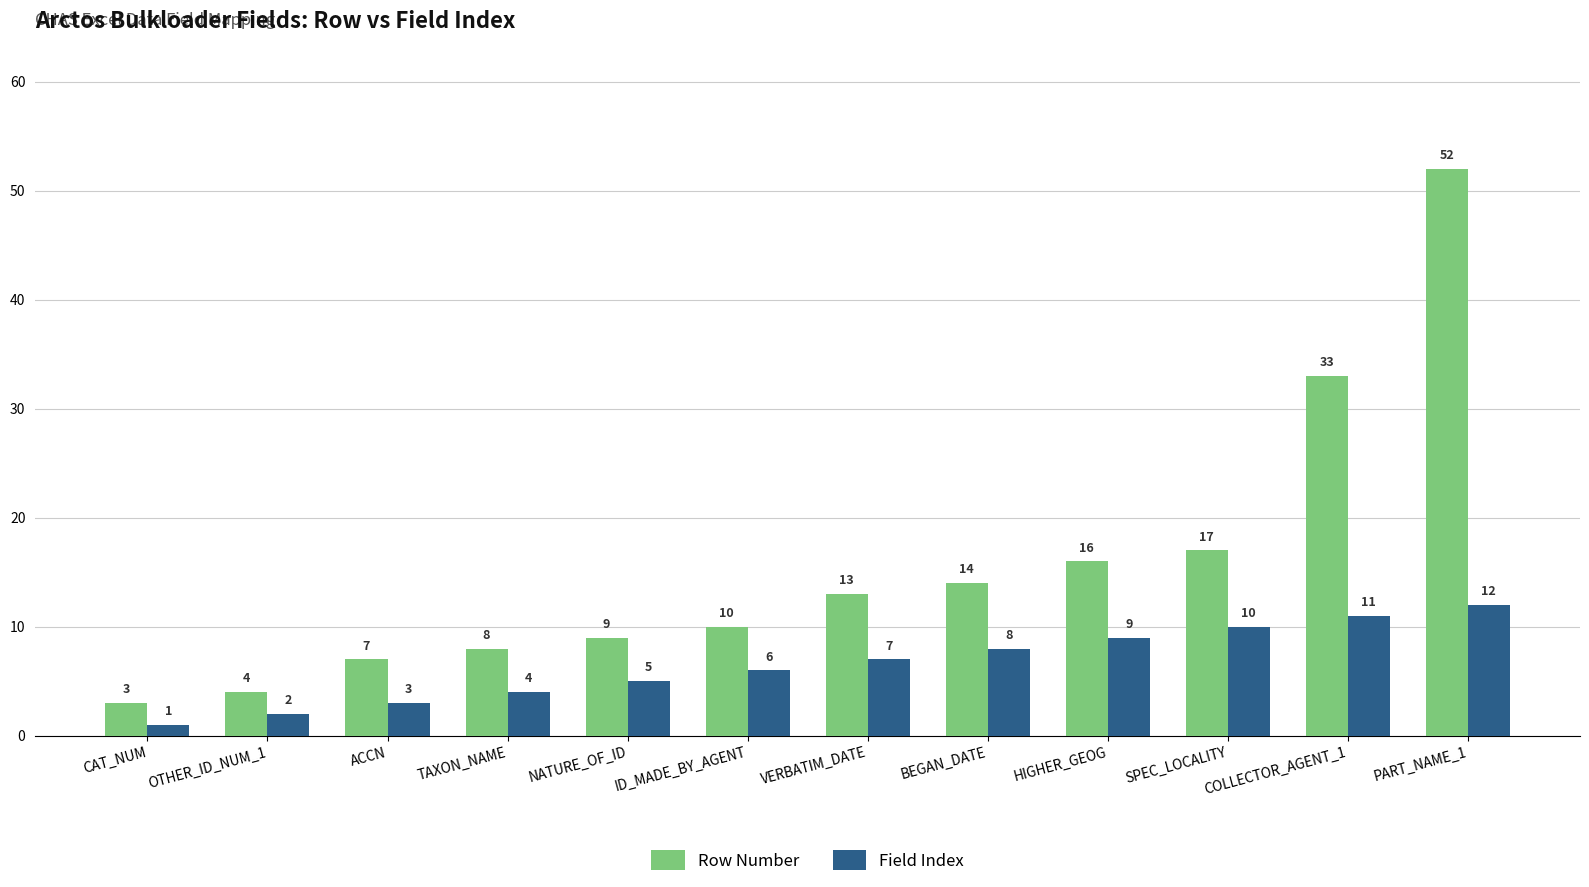

How many categories are shown in the chart?

12